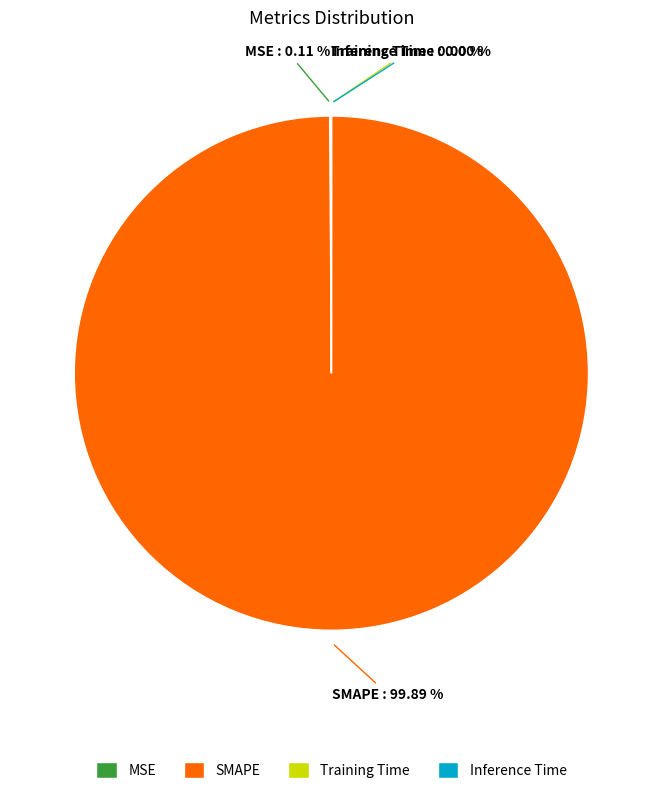

Is there any slice that represents more than half of the pie?

Yes